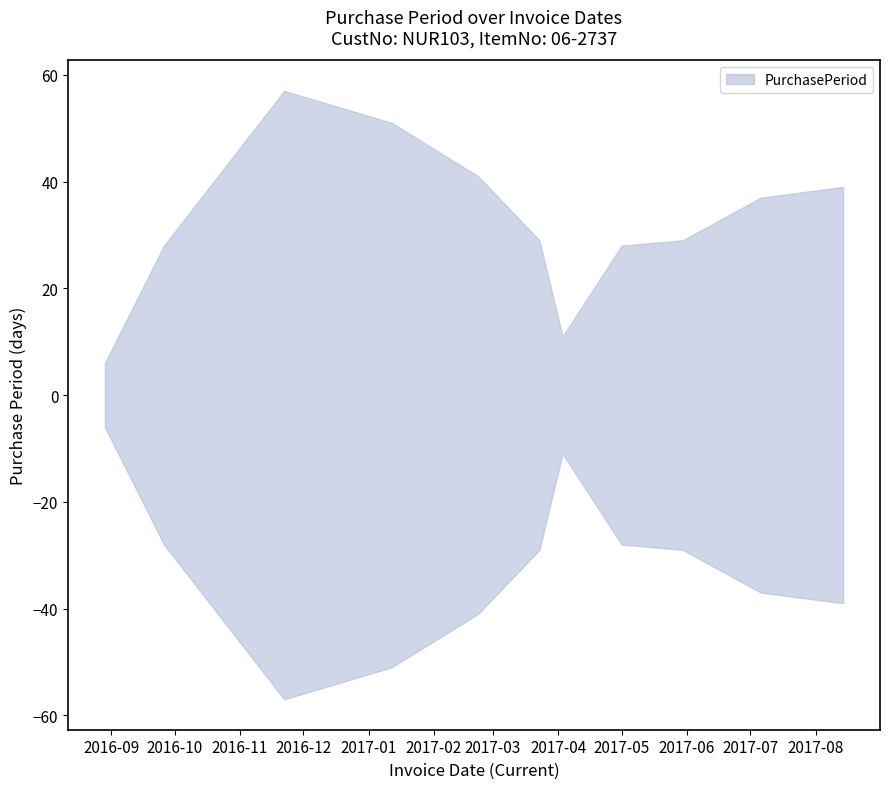

Is it true that the value at 2017-03-23 is 29?

True